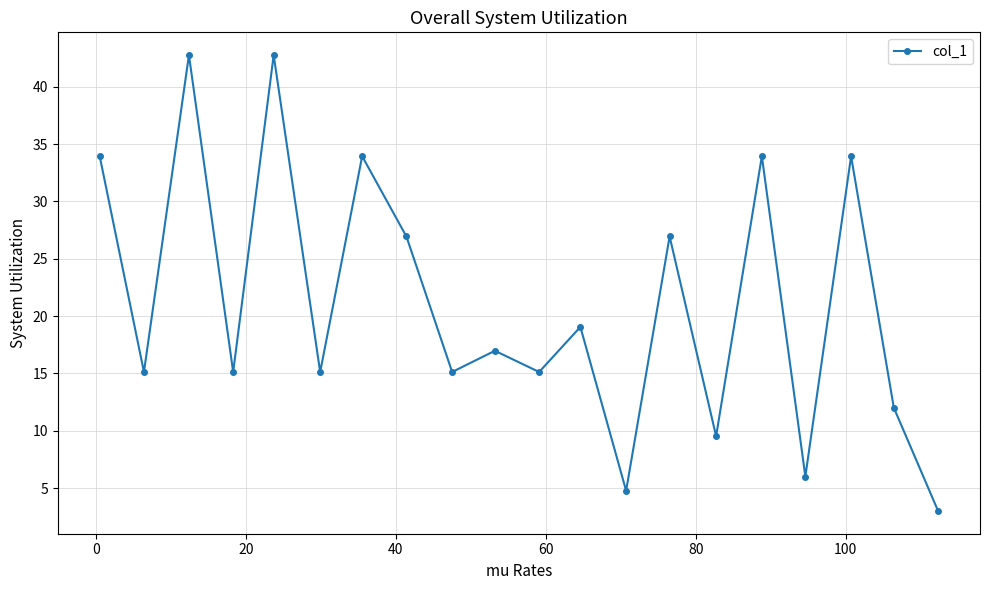

What is the difference between the maximum and second lowest values?

38.0